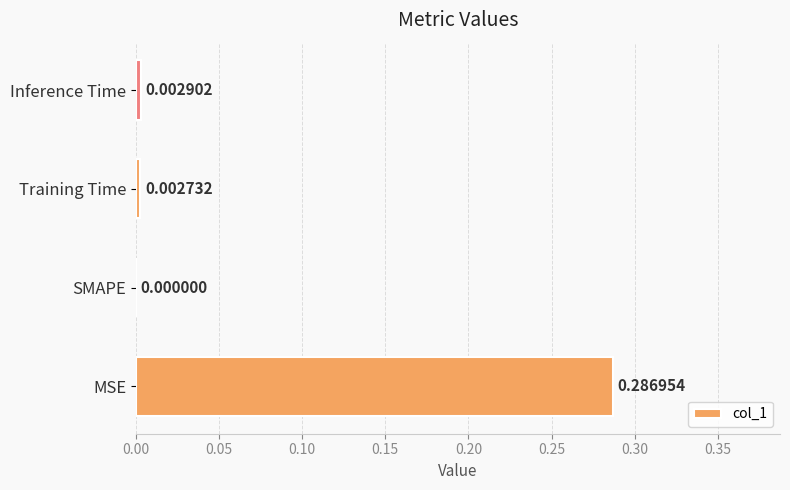

Which has a higher value, SMAPE or Inference Time?

Inference Time